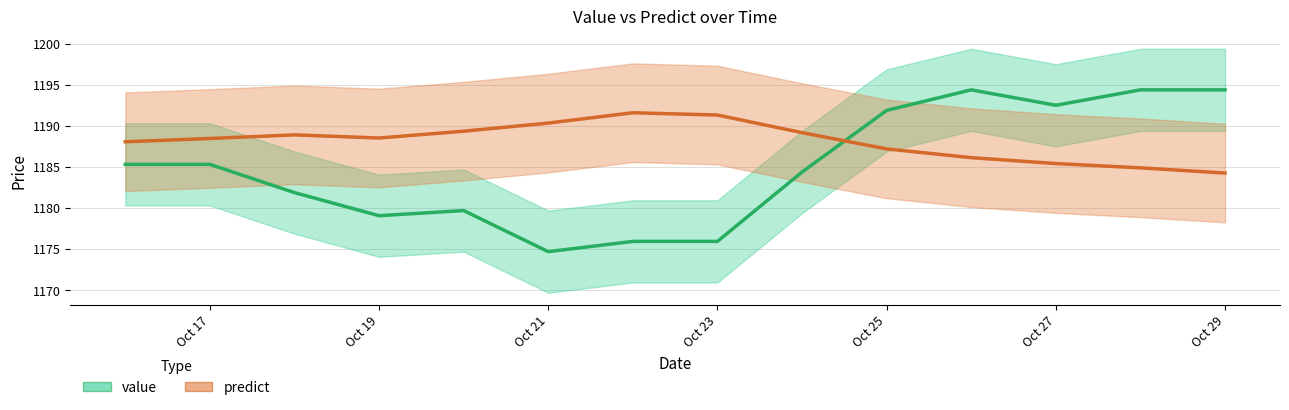

What are all the series names shown in the legend?

value, predict